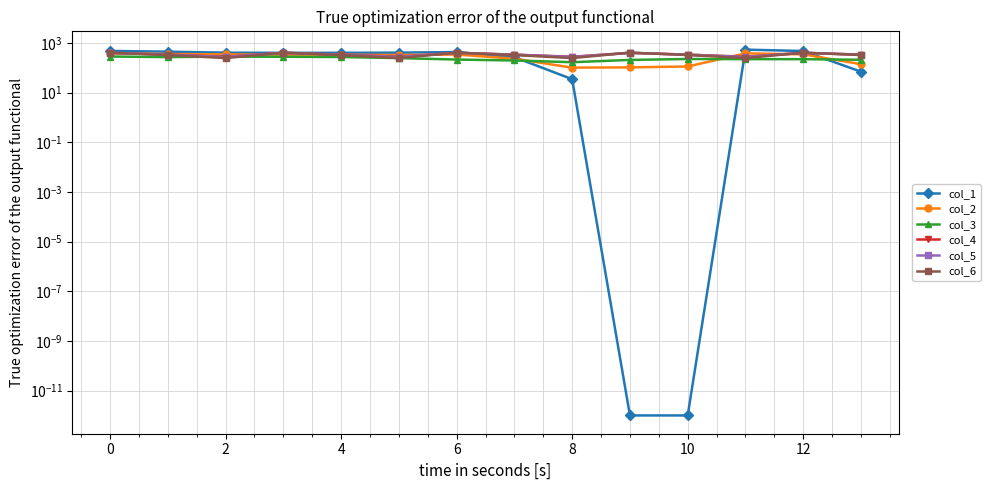

Rank the series at 0 from lowest to highest value.

col_3, col_6, col_5, col_4, col_2, col_1